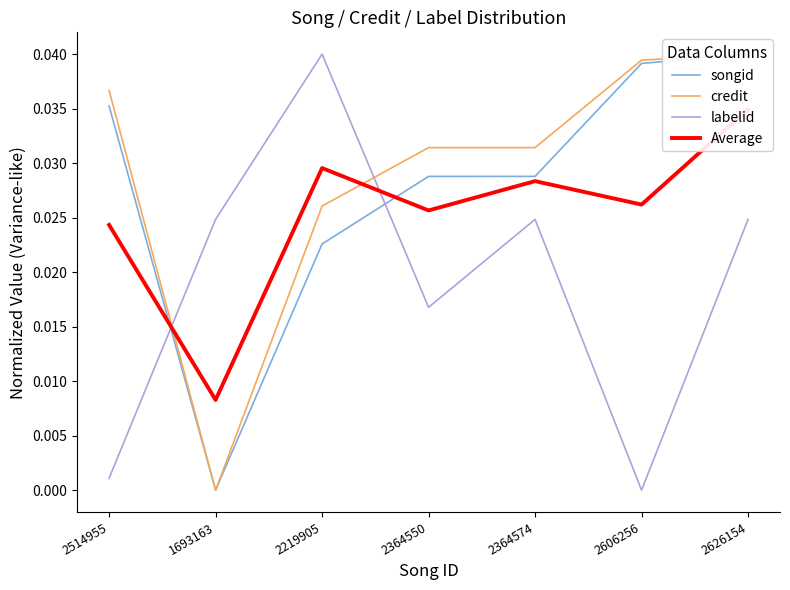

True or false: Average has a value of 0.0 at 2514955.

True